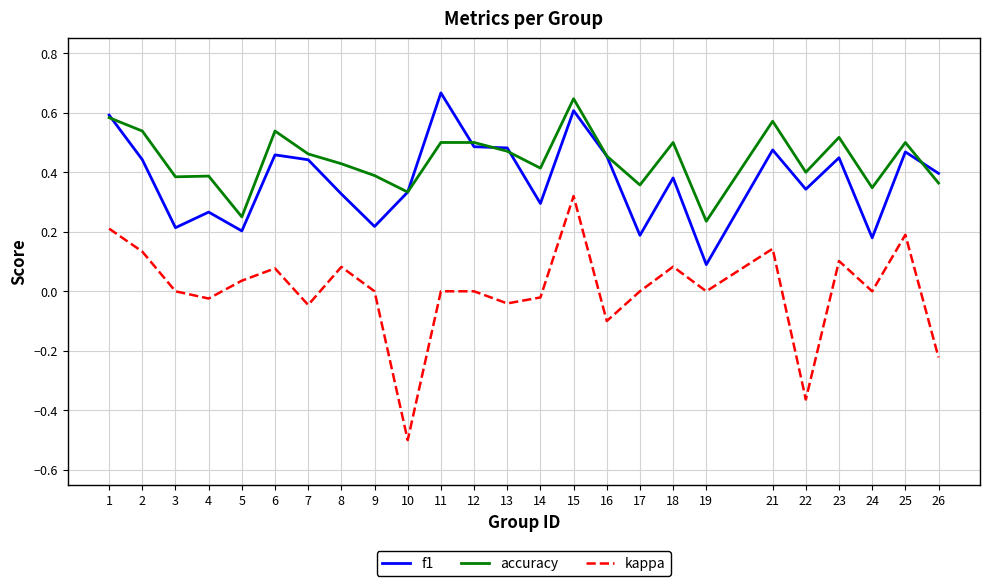

What is the total value across all series at 11?

1.2